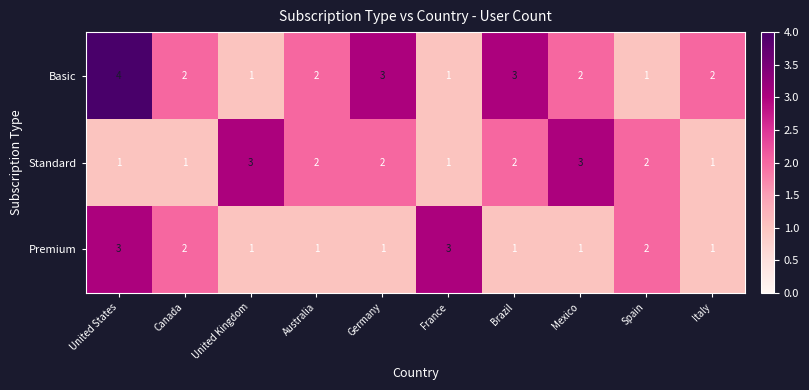

What is the minimum value shown in the chart?

1